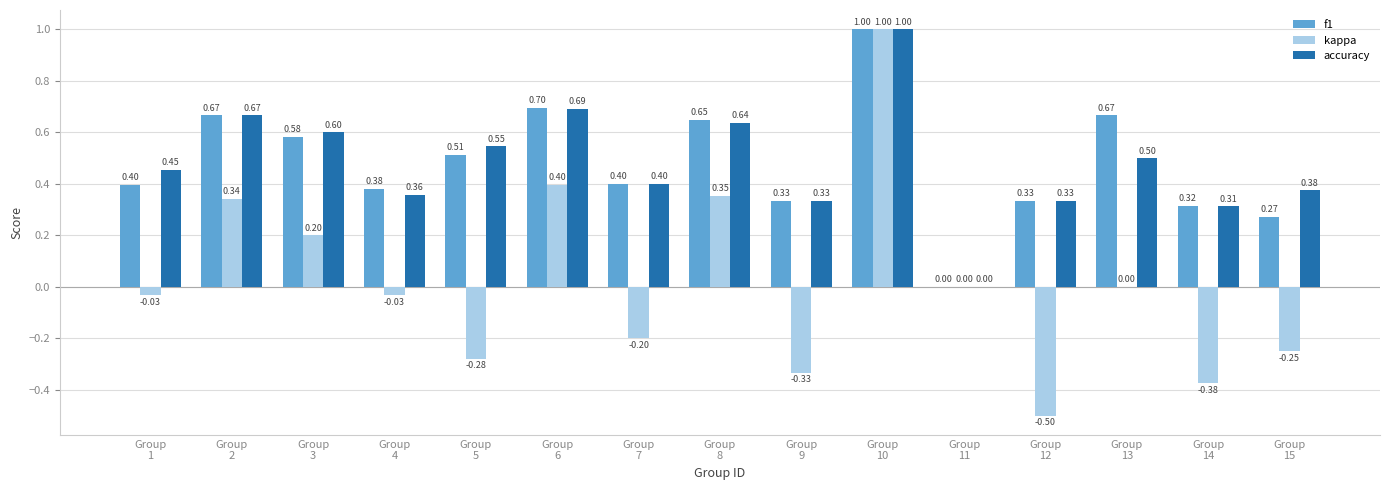

What is the sum of all accuracy values?

7.2